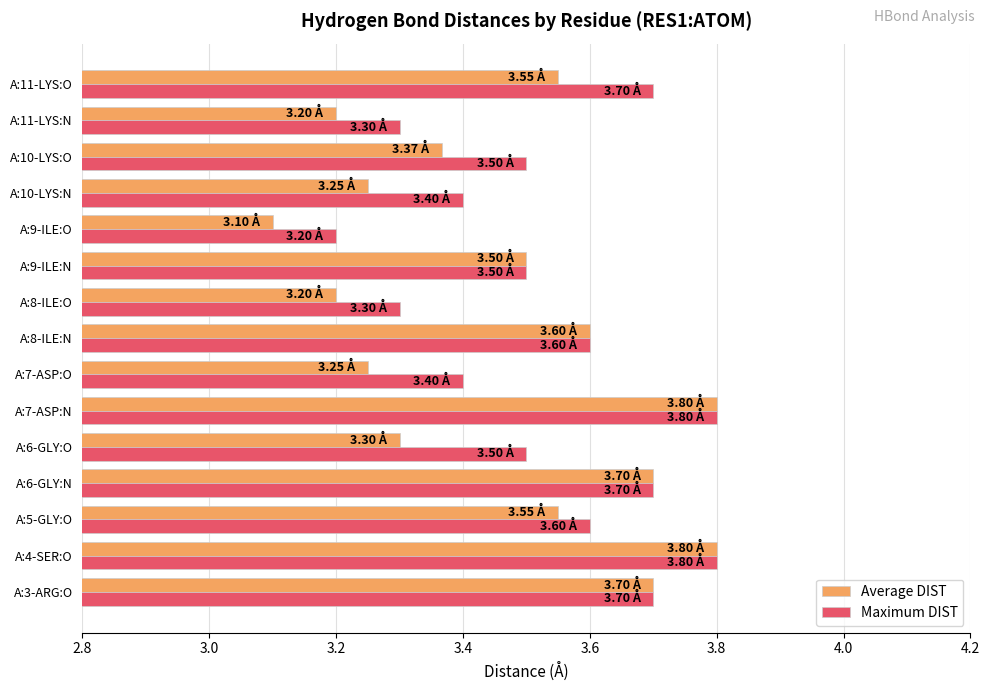

At how many categories does at least one series exceed 3?

15